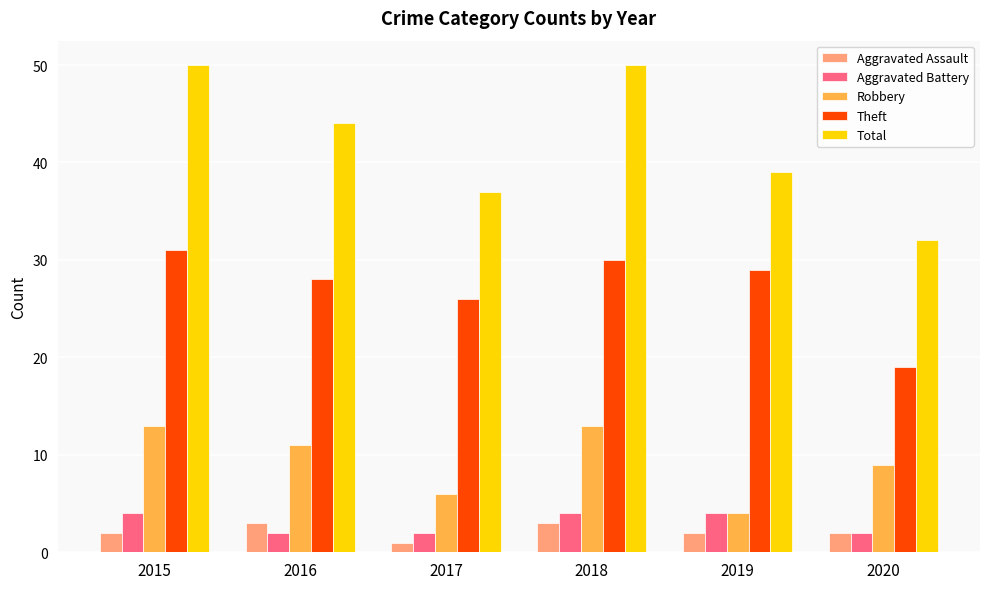

Which series has the largest range (max minus min)?

Total